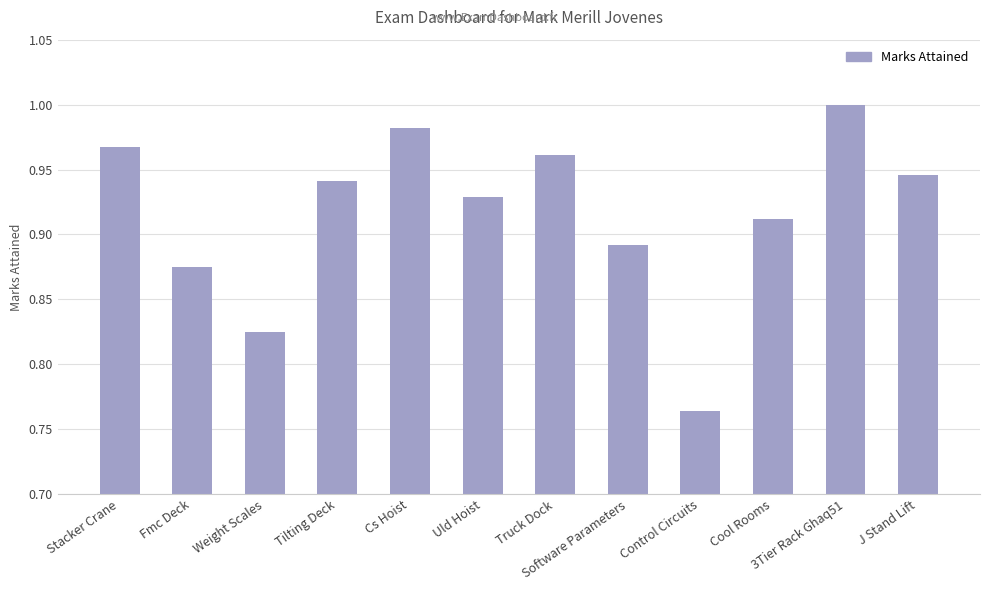

Does the chart contain any negative values?

No